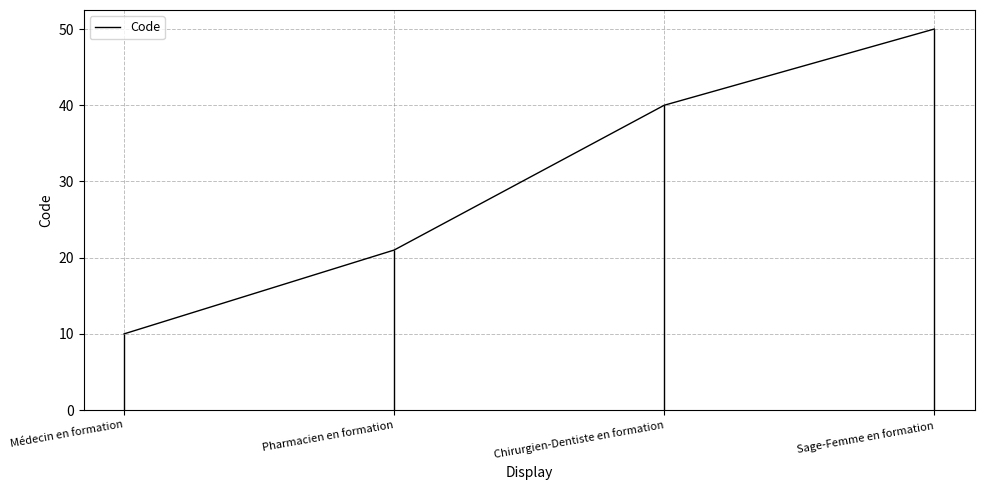

What is the smallest value displayed?

10